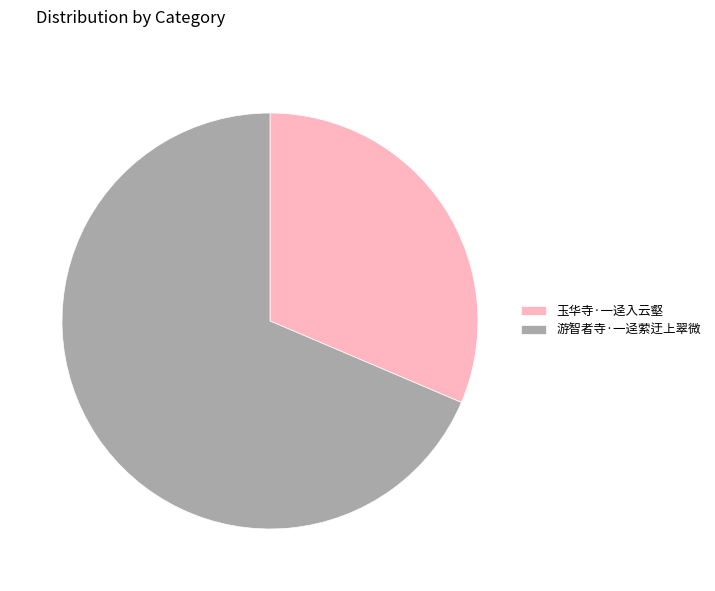

What is the ratio of the value at 游智者寺·一迳萦迂上翠微 to the value at 玉华寺·一迳入云壑?

2.2